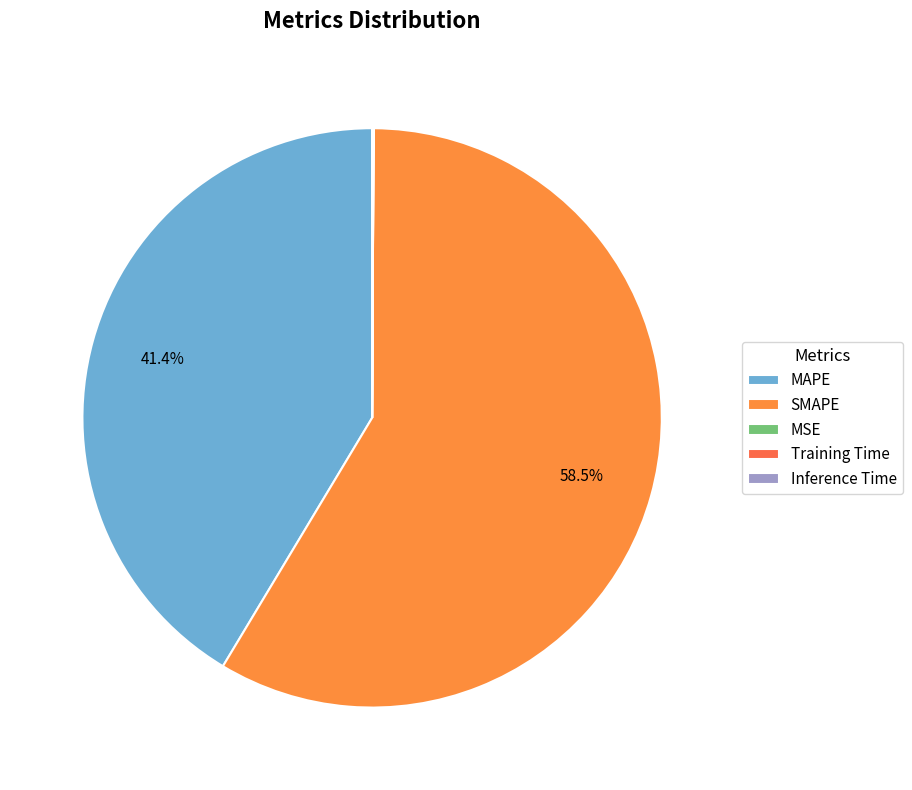

Does any single category account for the majority?

Yes